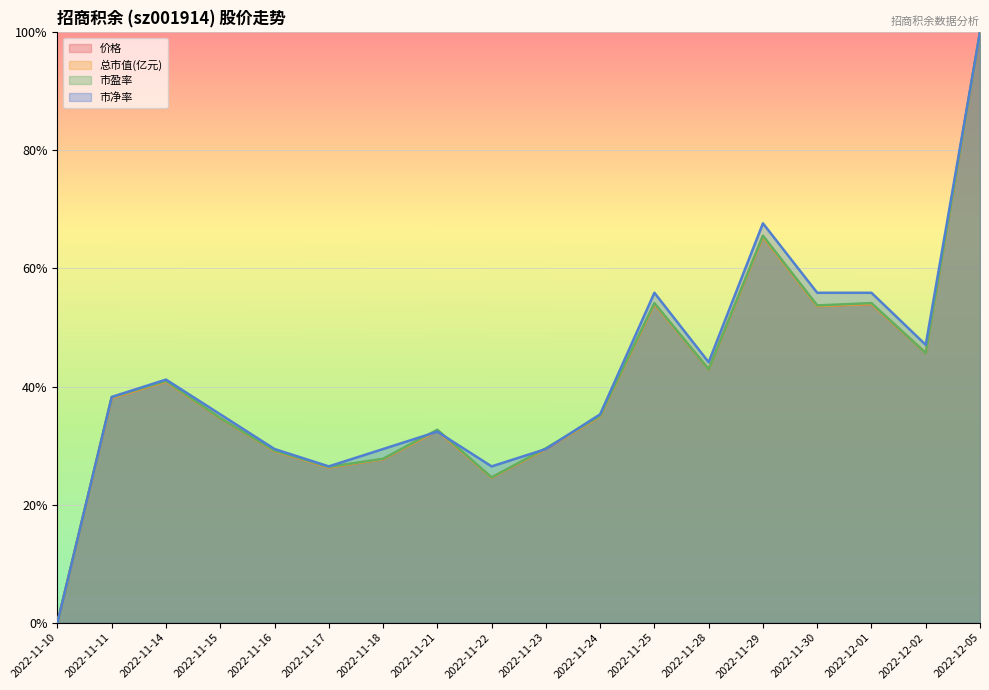

At how many categories does at least one series exceed 0?

17